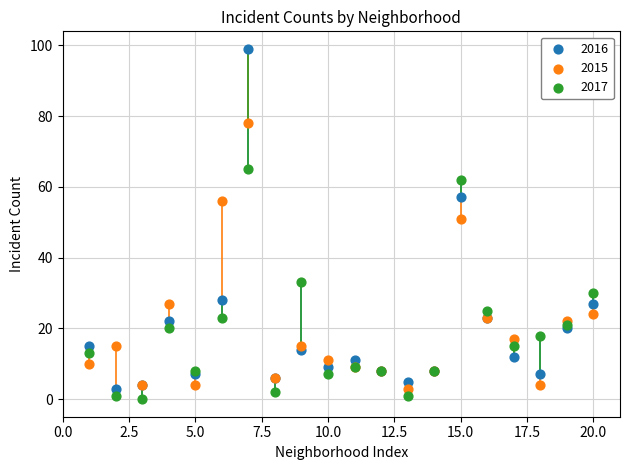

Which series has the widest spread of Y values?

2016